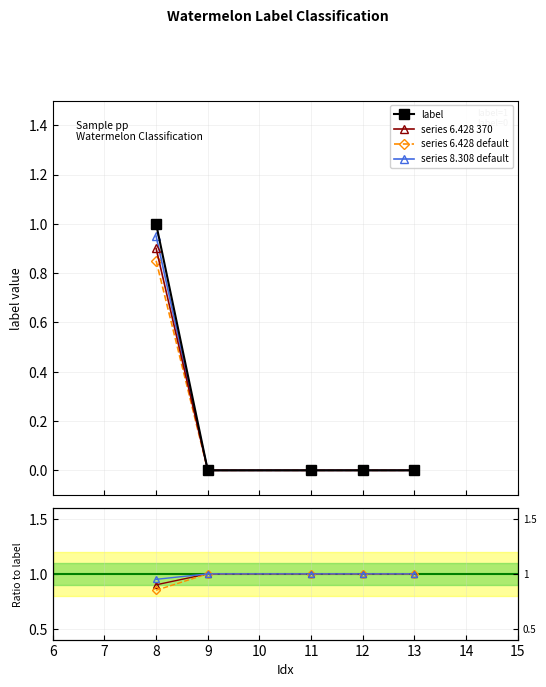

The value at 13 is 0. True or false?

False